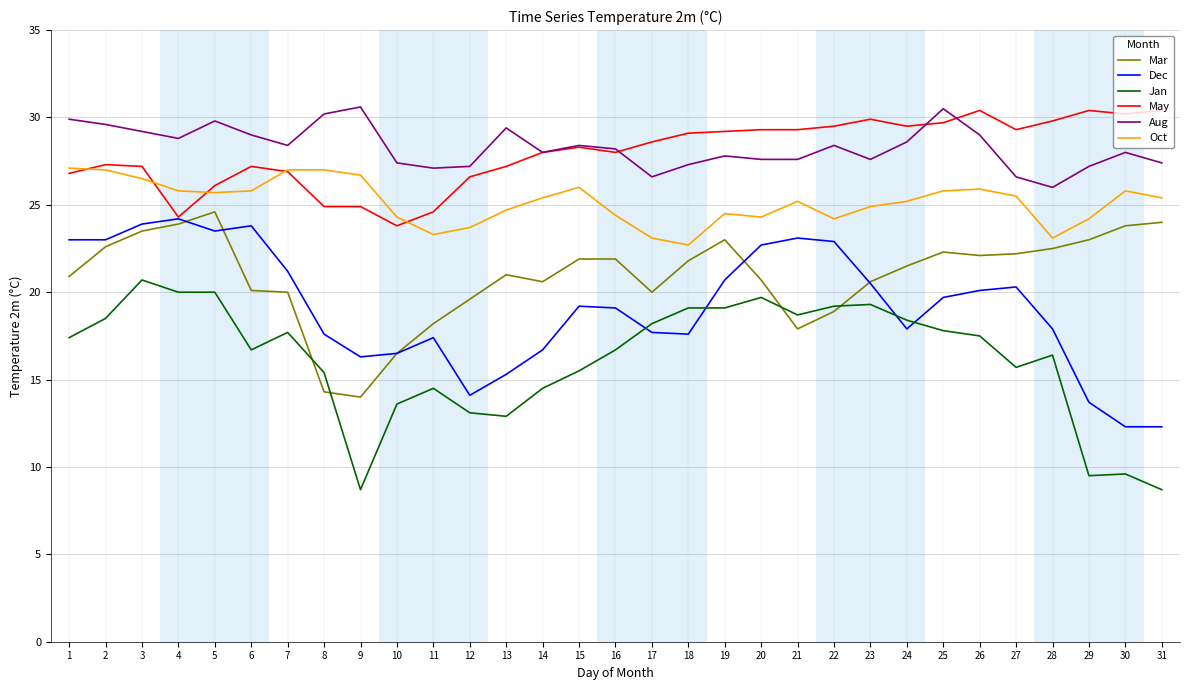

What is the difference between the highest and lowest values at 18?

11.5